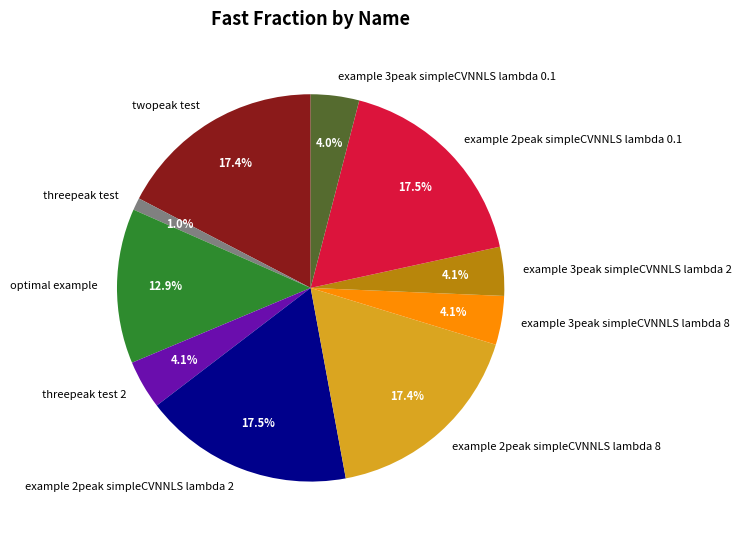

Is it true that example 2peak simpleCVNNLS lambda 8 is 17% of the pie?

True